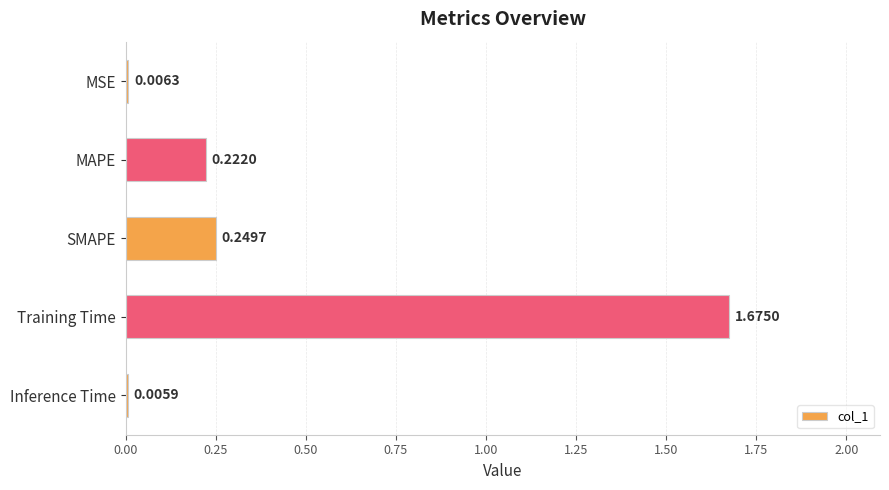

What is the sum of the values at Training Time and SMAPE?

1.9